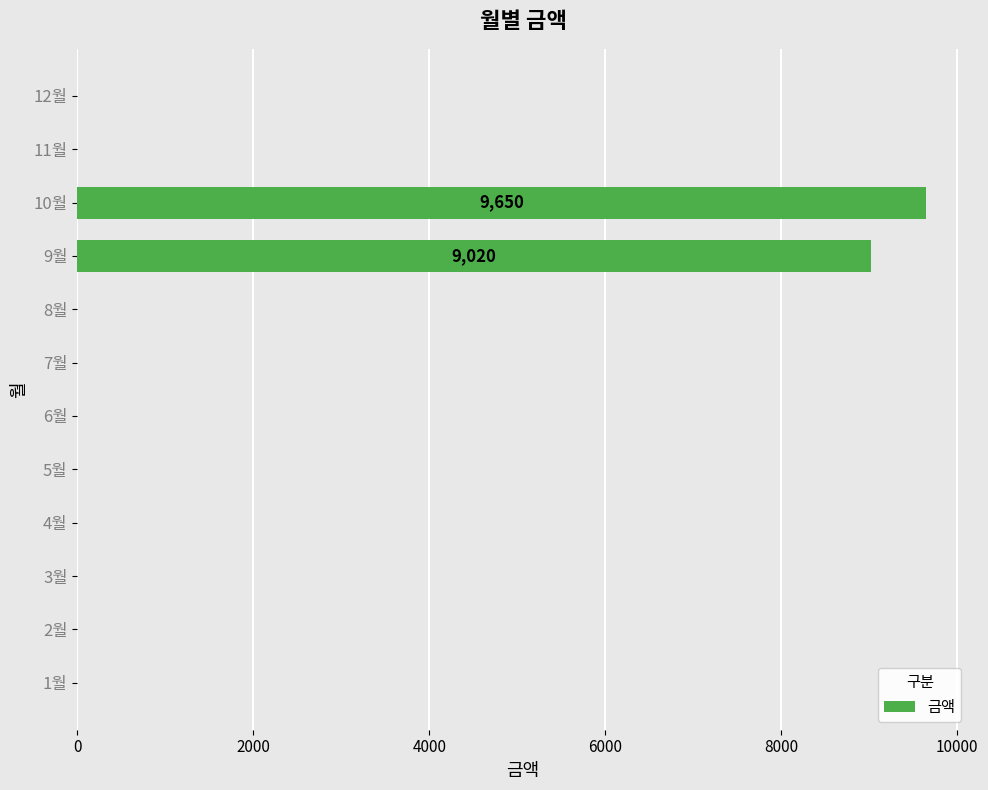

At which category does the chart reach its peak across all series?

10월